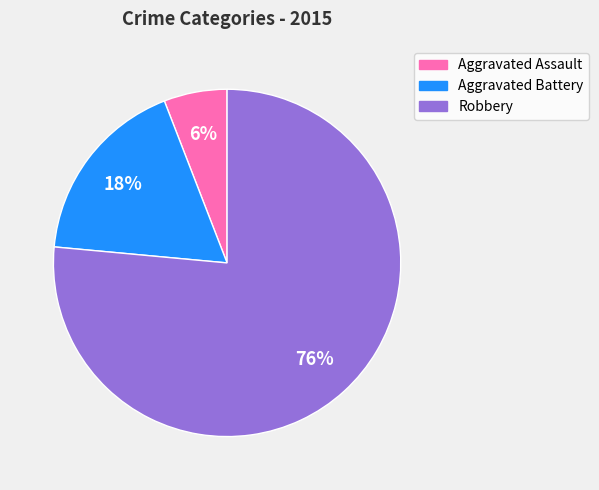

To the nearest percent, what portion does Robbery represent?

76%